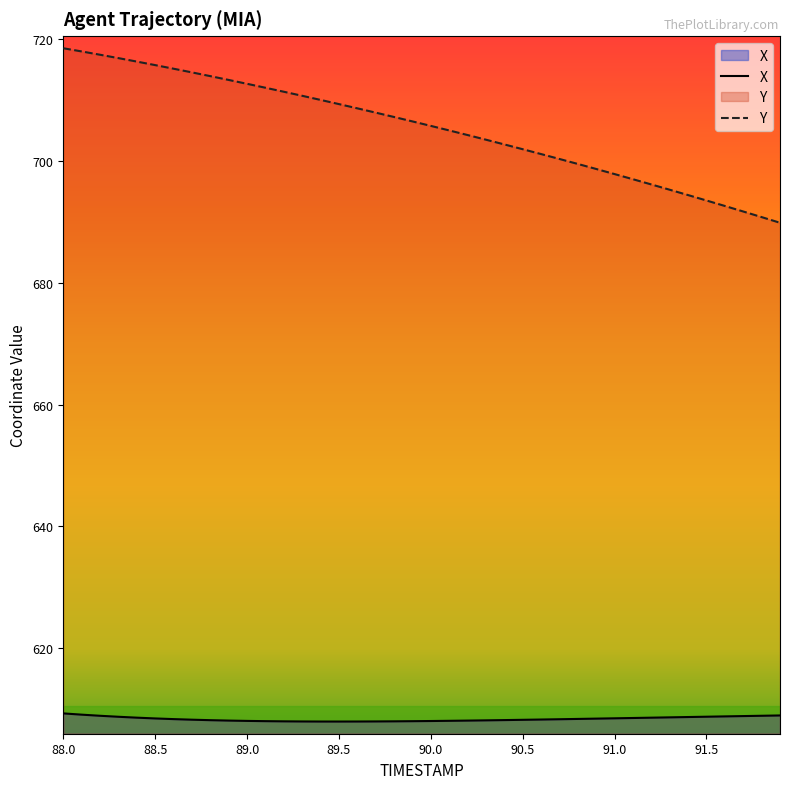

Reading left to right, list all the values displayed in this chart.

X: 609.3	609.1	608.9	608.7	608.6	608.5	608.4	608.3	608.2	608.1	608.1	608.0	608.0	608.0	608.0	608.0	608.0	608.0	608.0	608.0	608.0	608.1	608.1	608.1	608.2	608.2	608.3	608.3	608.4	608.4	608.5	608.5	608.6	608.6	608.7	608.7	608.8	608.8	608.9	609.0
Y: 718.5	718.0	717.5	716.9	716.3	715.8	715.2	714.6	714.0	713.3	712.7	712.0	711.4	710.7	710.0	709.4	708.7	708.0	707.2	706.5	705.8	705.0	704.3	703.5	702.7	701.9	701.2	700.3	699.5	698.7	697.9	697.0	696.2	695.3	694.4	693.5	692.6	691.7	690.8	689.9